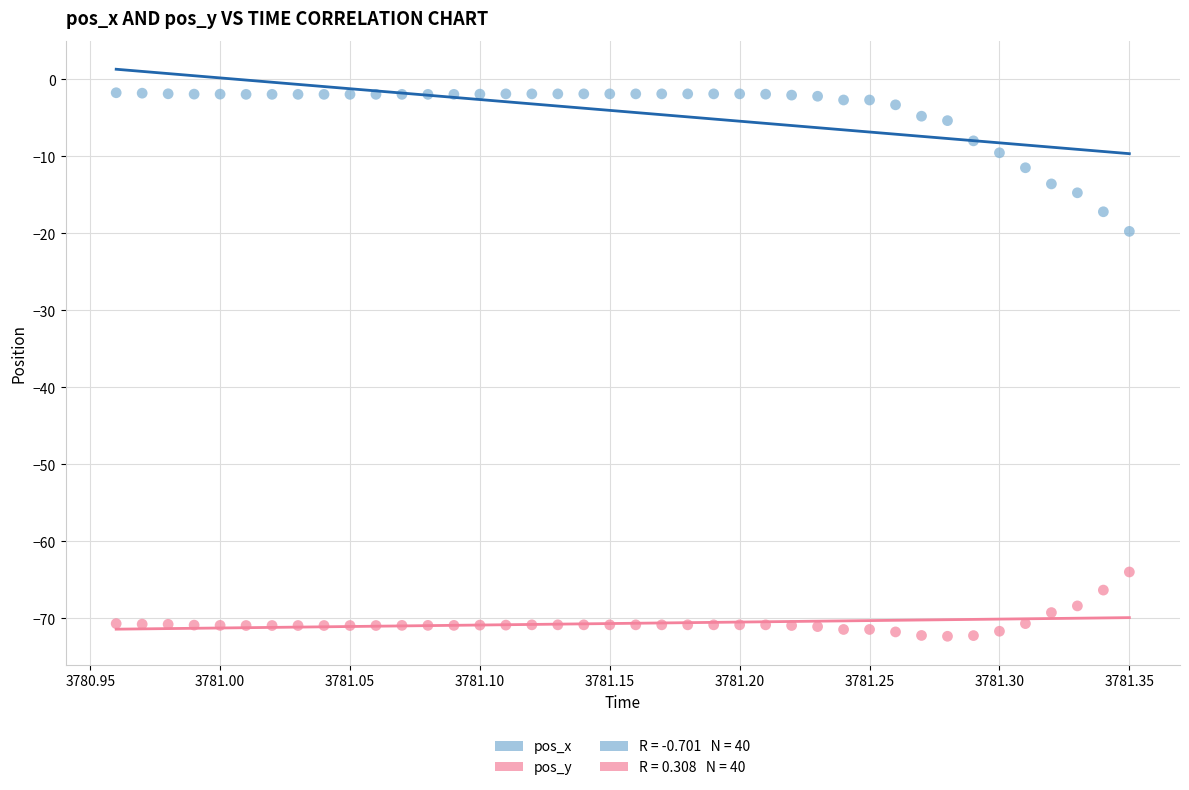

Which series reaches the maximum Y coordinate?

pos_x